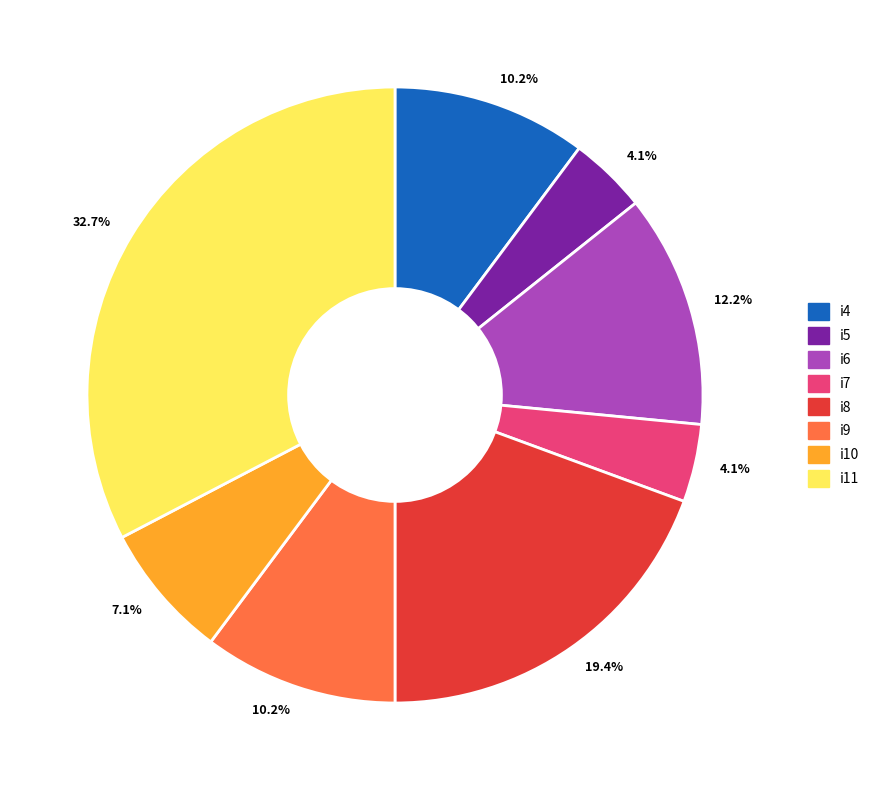

To the nearest percent, what is the difference between the largest and smallest slice percentages?

29%